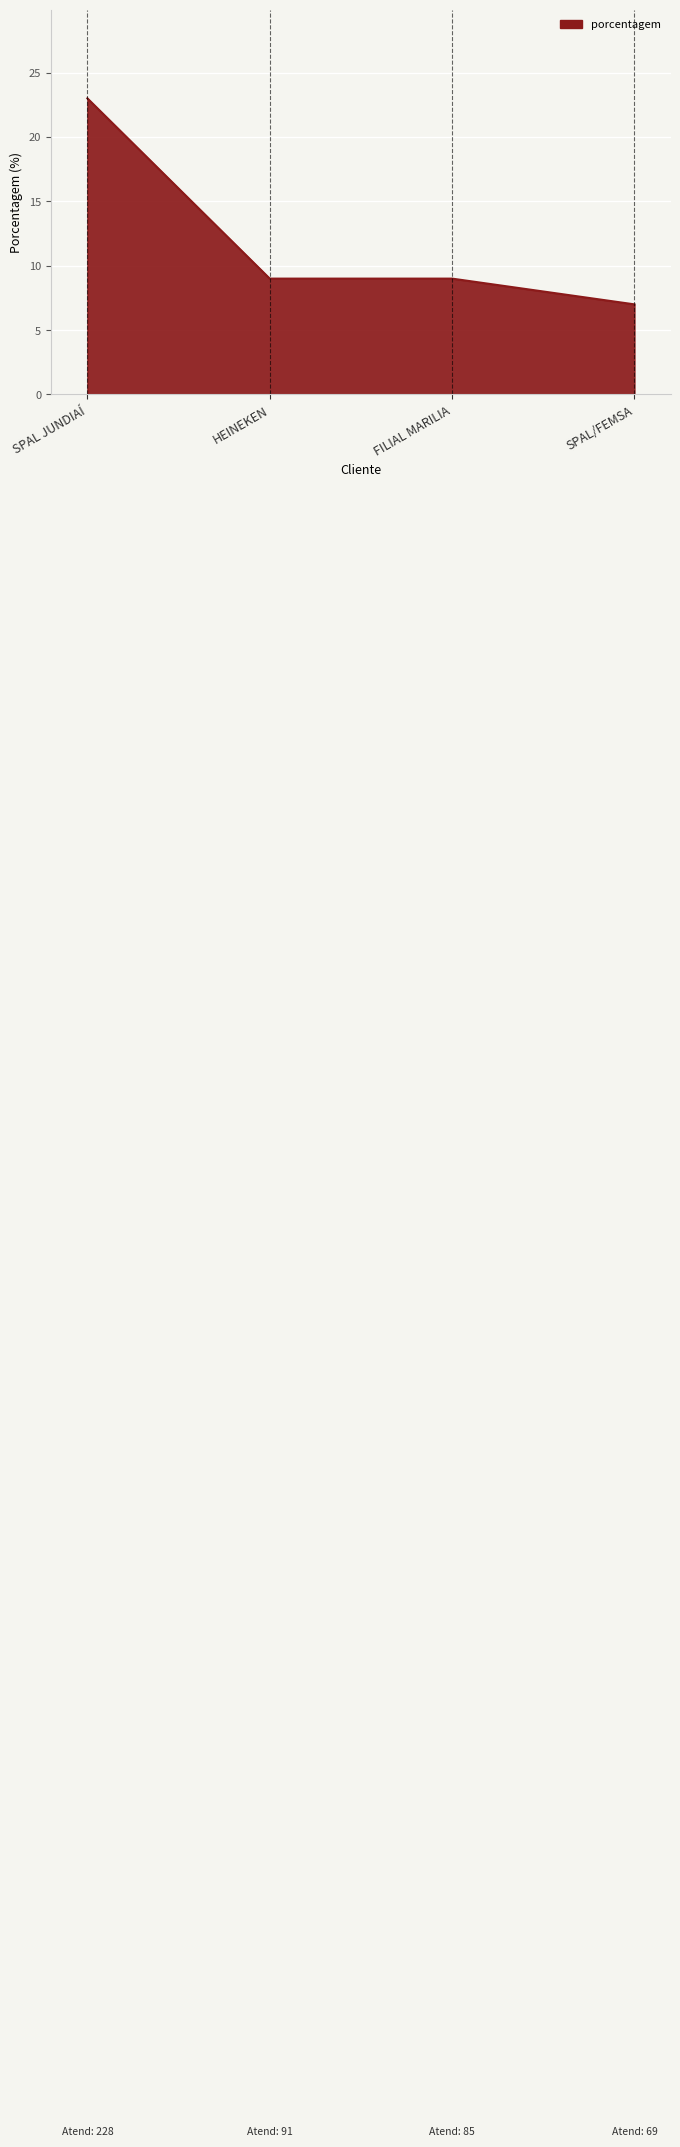

What position from the left is FILIAL MARILIA?

3